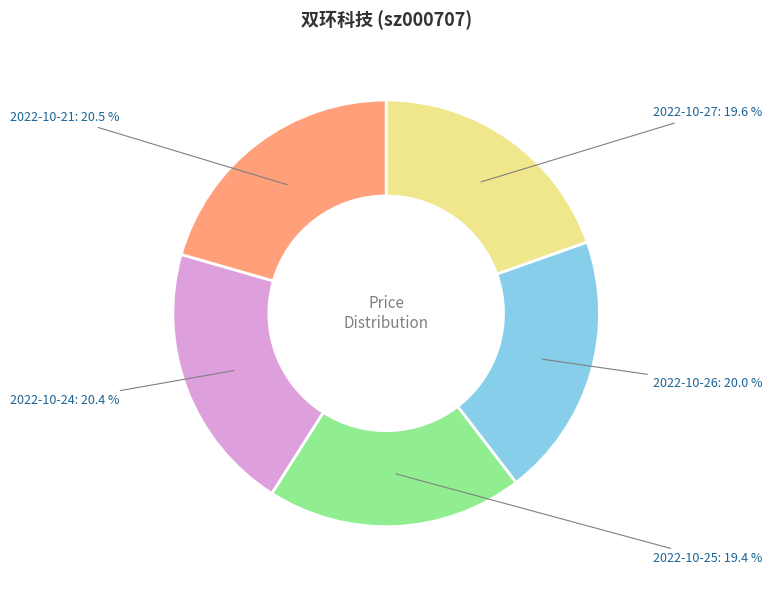

Is there any slice that represents more than half of the pie?

No